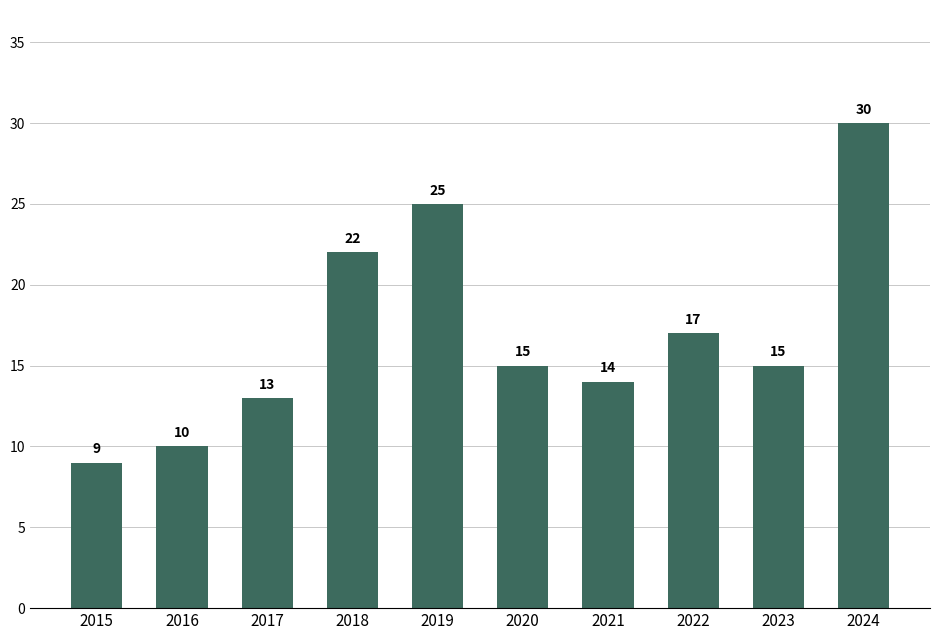

What is the value of the 6th bar from the left?

15